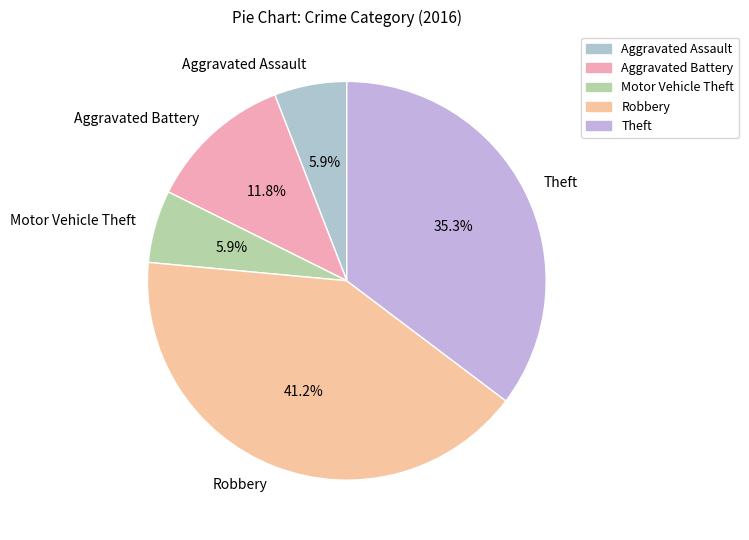

Approximately how many times larger is the value at Motor Vehicle Theft compared to Aggravated Assault?

1.0